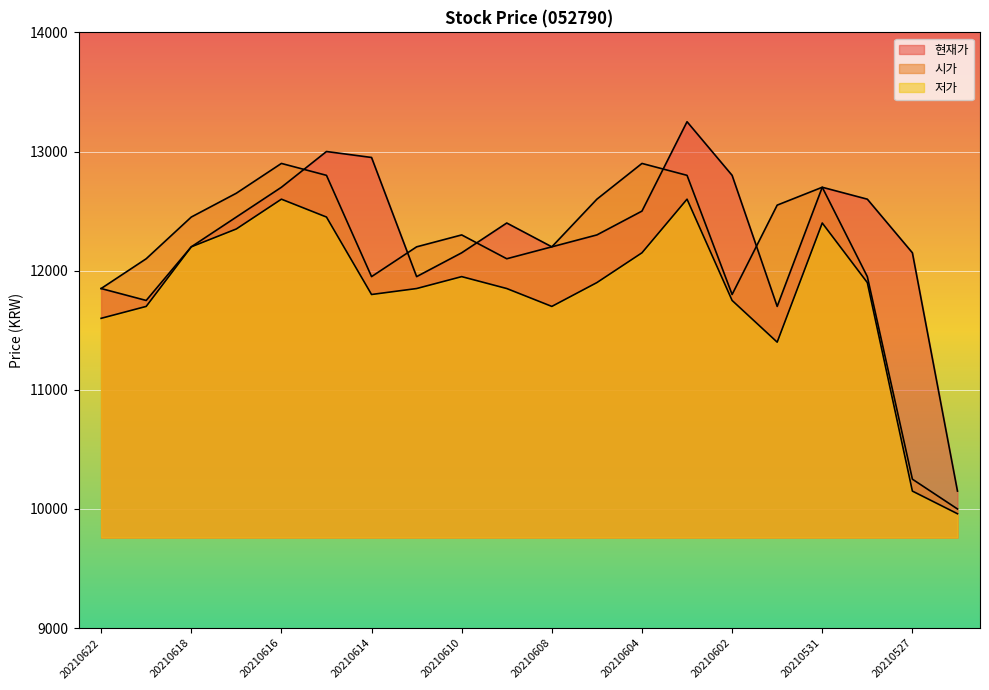

True or false: 현재가 has more than 1 interior local peaks.

True